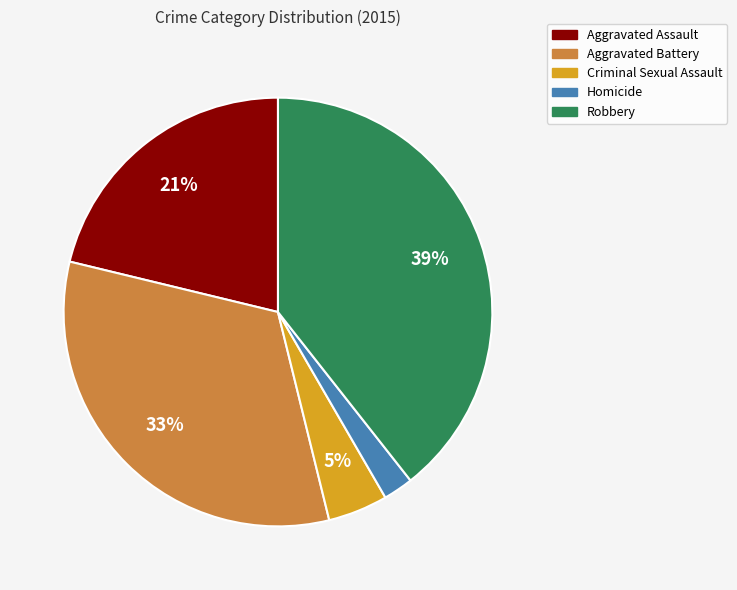

To the nearest percent, what is the combined percentage of Aggravated Assault and Criminal Sexual Assault?

26%